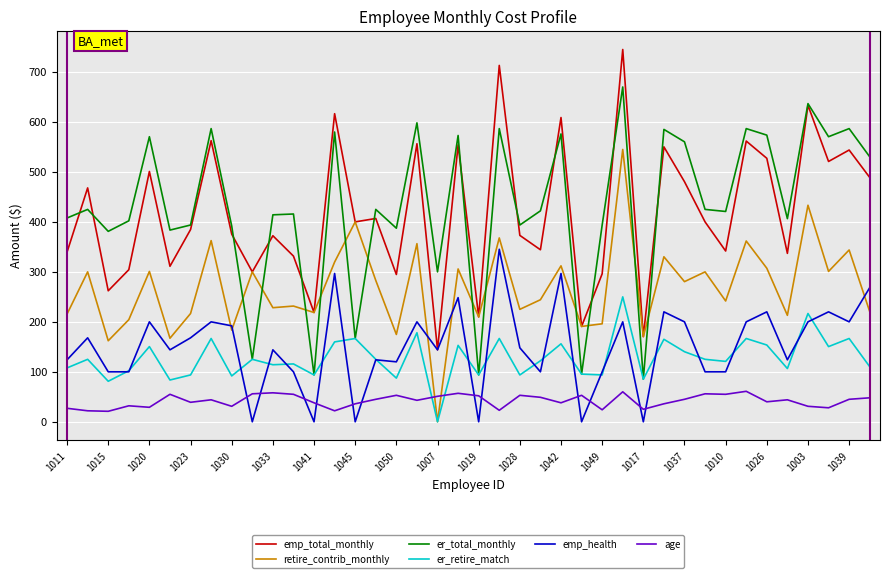

True or false: age and er_total_monthly intersect in this chart.

False